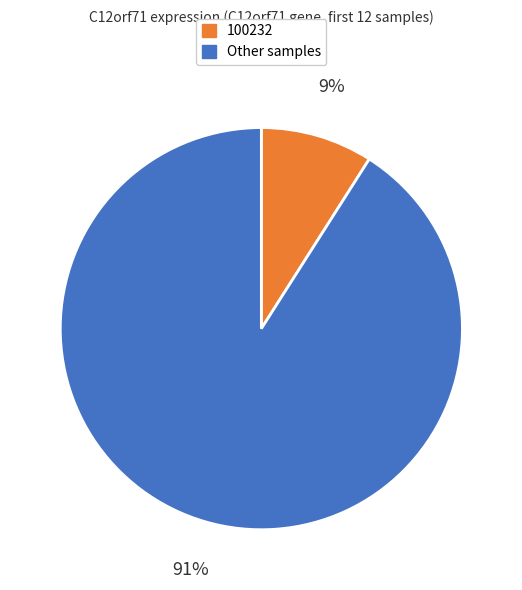

Is there any slice that represents more than half of the pie?

Yes